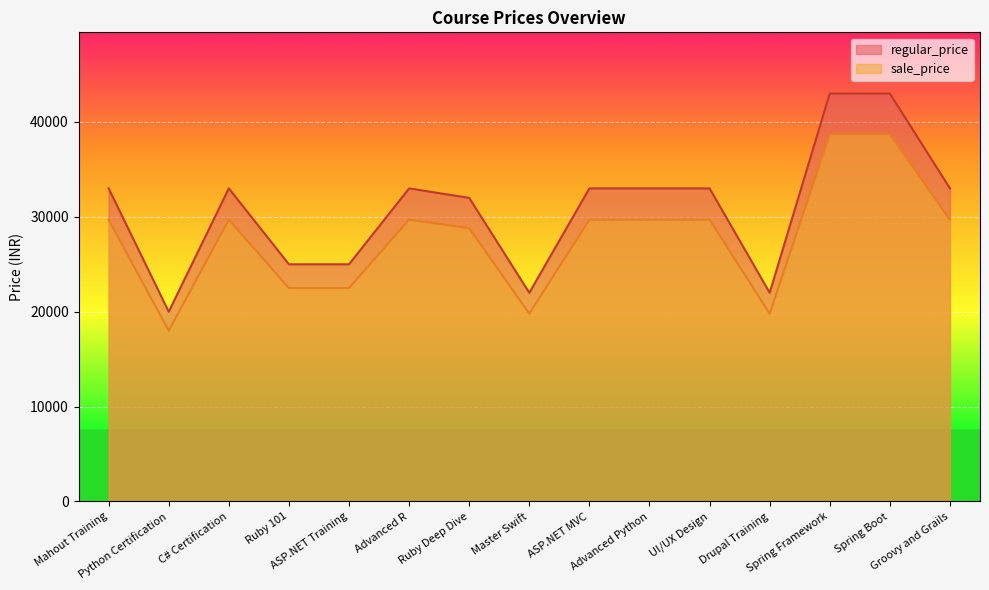

Where is the first local maximum for sale_price?

C# Certification